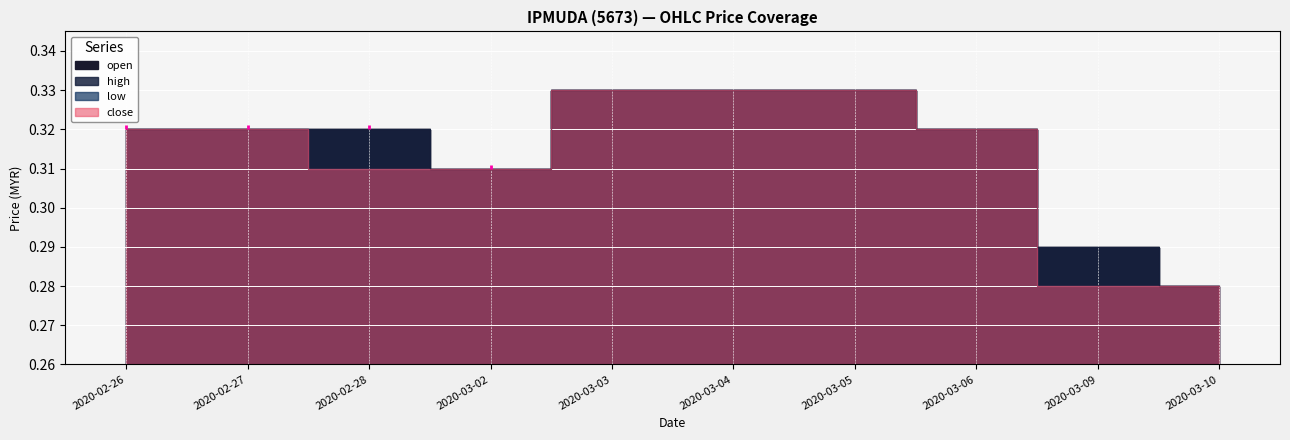

The open series shows 0.3 at 2020-03-04. True or false?

True